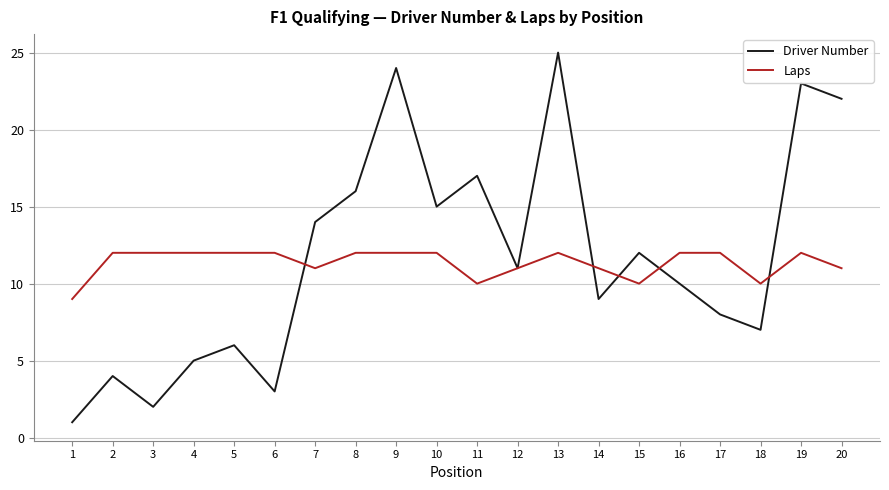

Reading left to right, extract all data points from this chart.

Driver Number: 1=1	2=4	3=2	4=5	5=6	6=3	7=14	8=16	9=24	10=15	11=17	12=11	13=25	14=9	15=12	16=10	17=8	18=7	19=23	20=22
Laps: 1=9	2=12	3=12	4=12	5=12	6=12	7=11	8=12	9=12	10=12	11=10	12=11	13=12	14=11	15=10	16=12	17=12	18=10	19=12	20=11